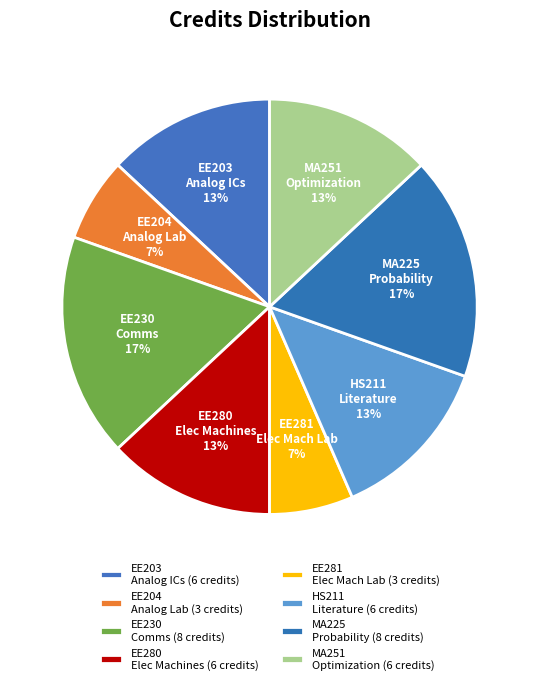

To the nearest percent, what is the average slice percentage?

12%